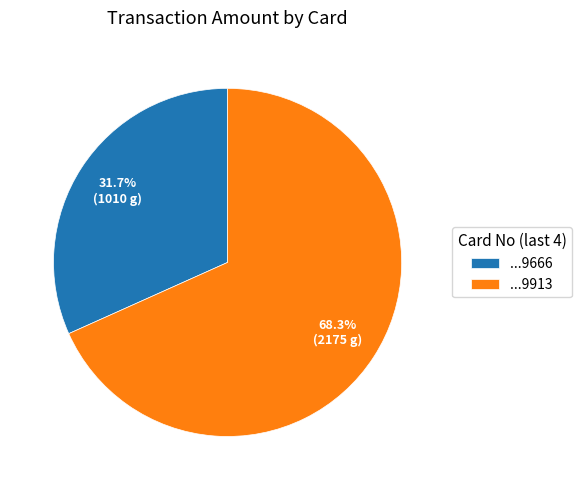

How many slices are in this pie chart?

2